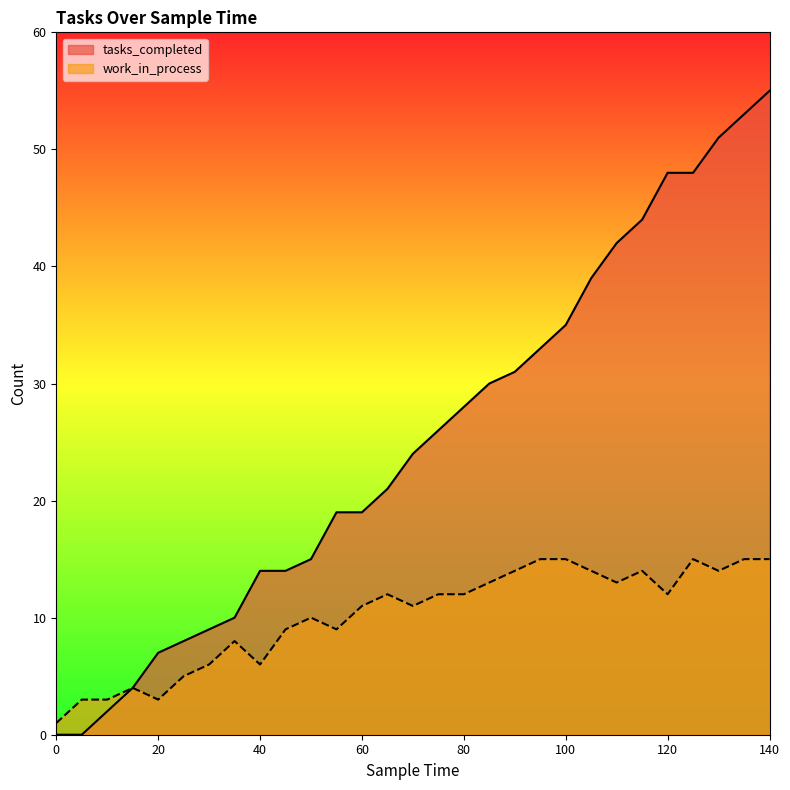

List the labels in order of tasks_completed value, smallest first.

0, 5, 10, 15, 20, 25, 30, 35, 40, 45, 50, 55, 60, 65, 70, 75, 80, 85, 90, 95, 100, 105, 110, 115, 120, 125, 130, 135, 140